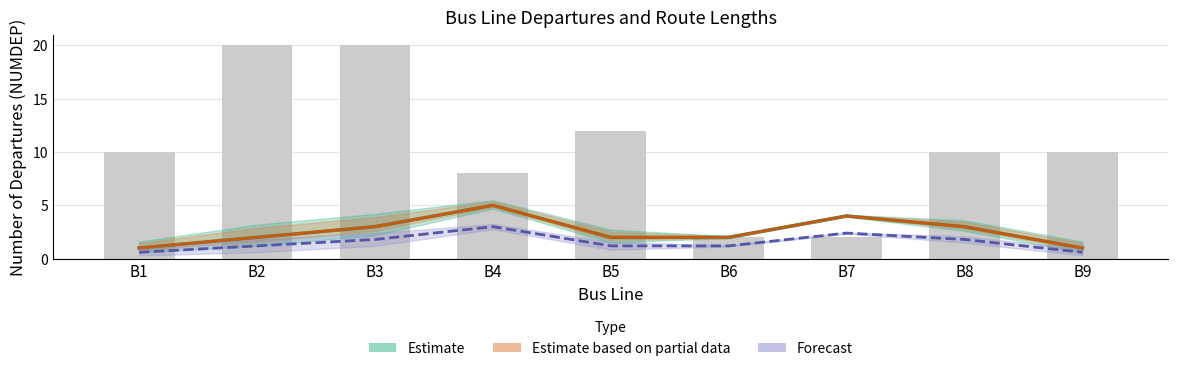

At how many categories does at least one series exceed 0?

9